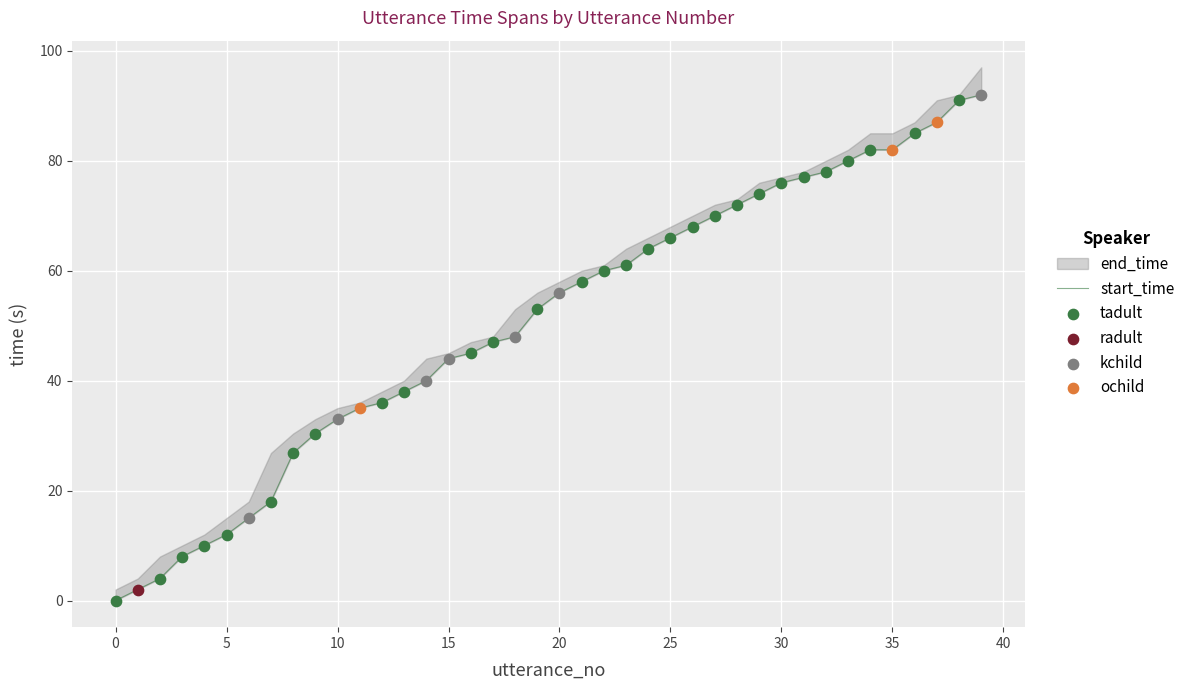

What is the ratio of the value at 14 to the value at 22?

0.7